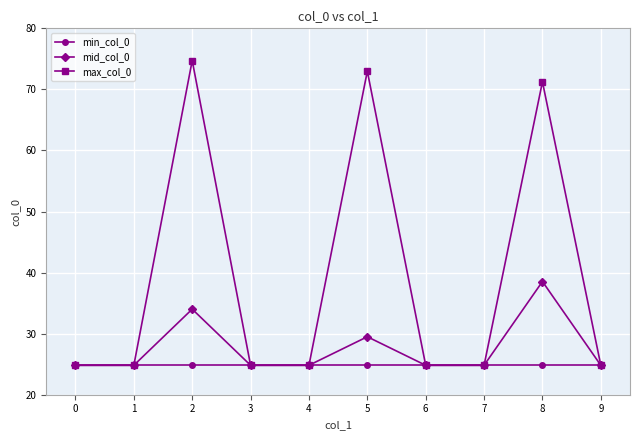

How many lines are shown in the chart?

3